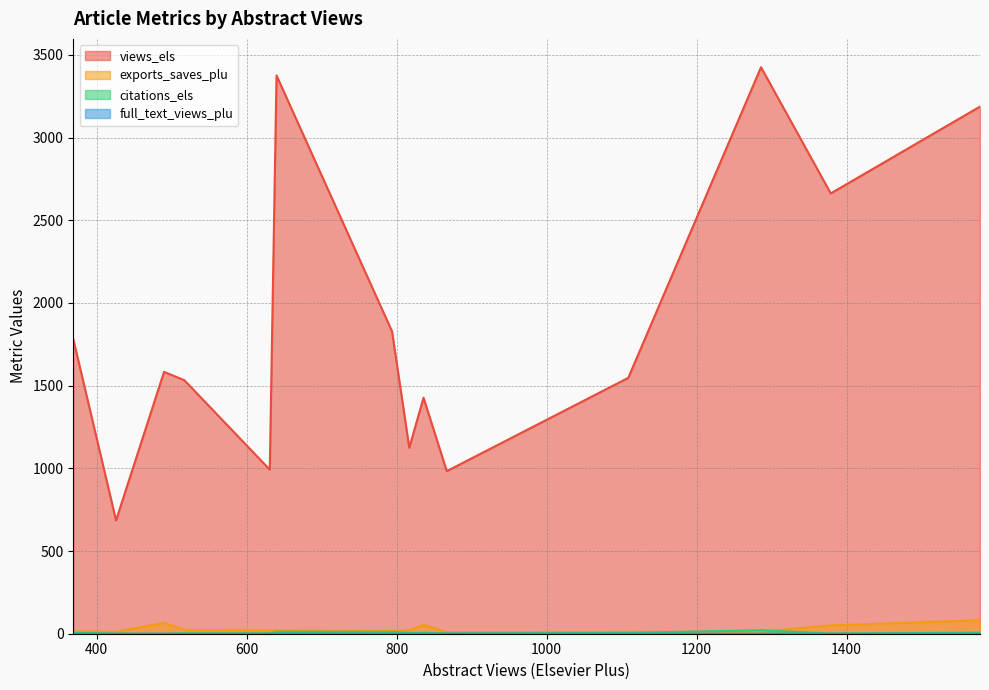

Is the value of views_els at 1578 greater than the value of citations_els at 490?

Yes